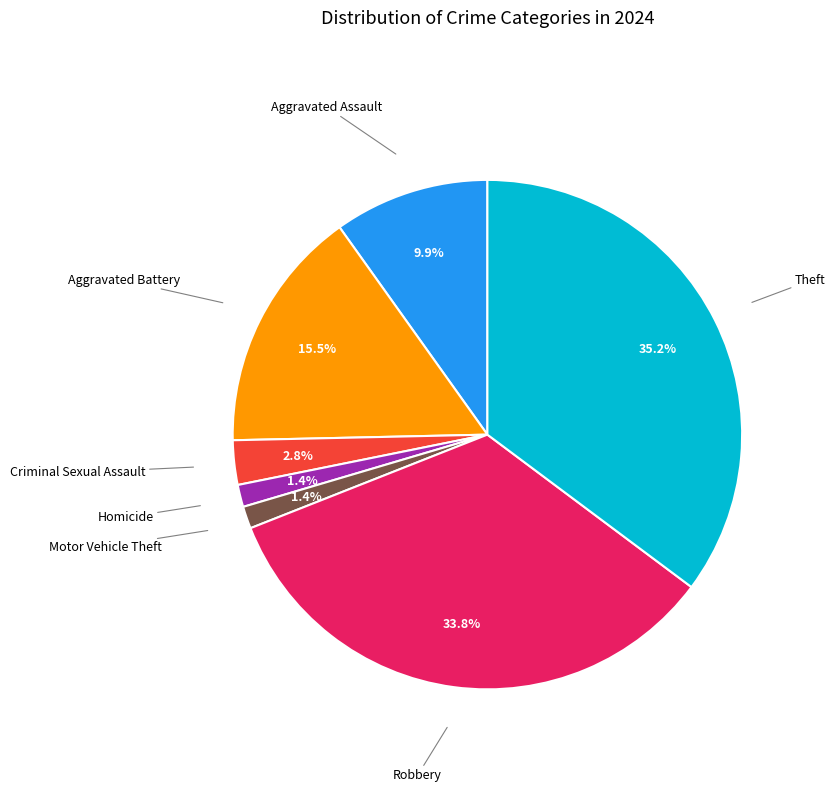

To the nearest percent, what is the average slice percentage?

14%